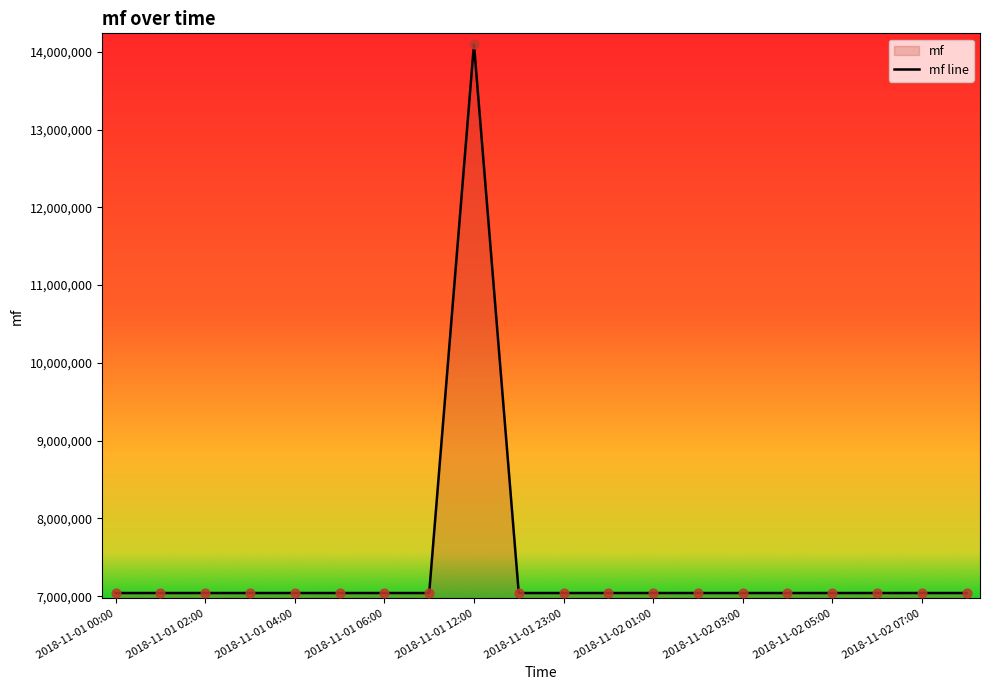

What is the ratio of the value at 2018-11-02 03:00 to the value at 2018-11-01 04:00?

1.0